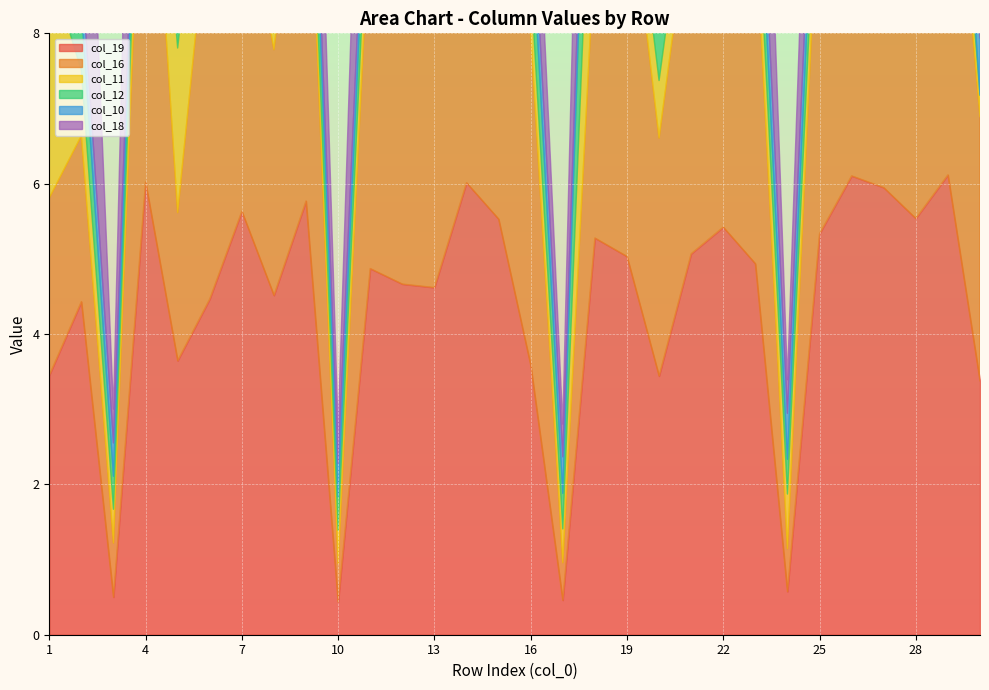

Count the number of categories in the chart.

30